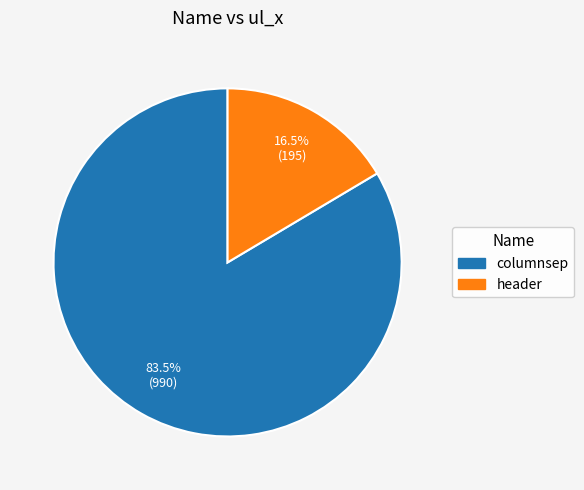

Which category has the biggest portion of the pie?

columnsep